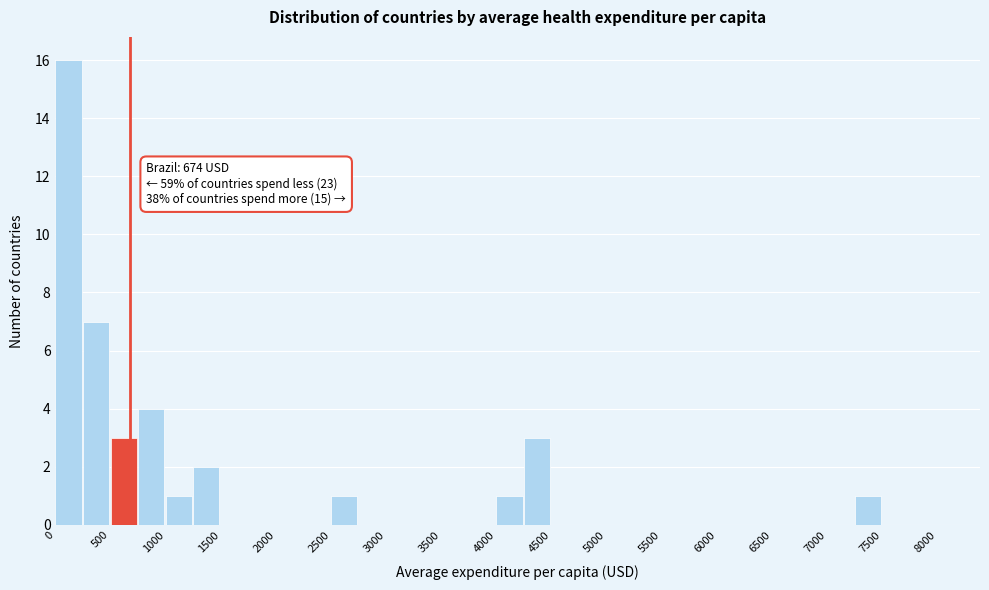

Which range on the x-axis has the tallest bar?

0 to 250